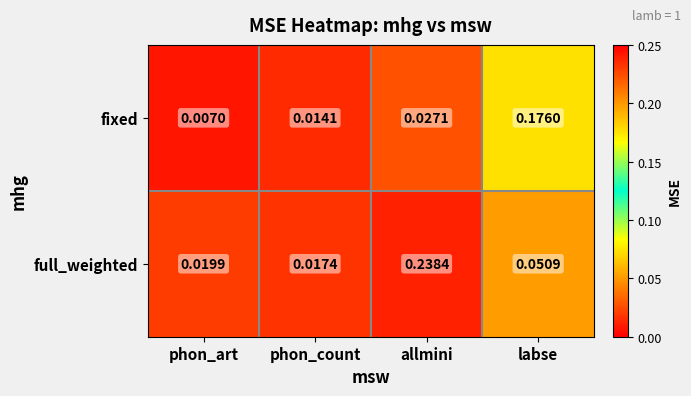

Which category has the highest value in the fixed series?

labse